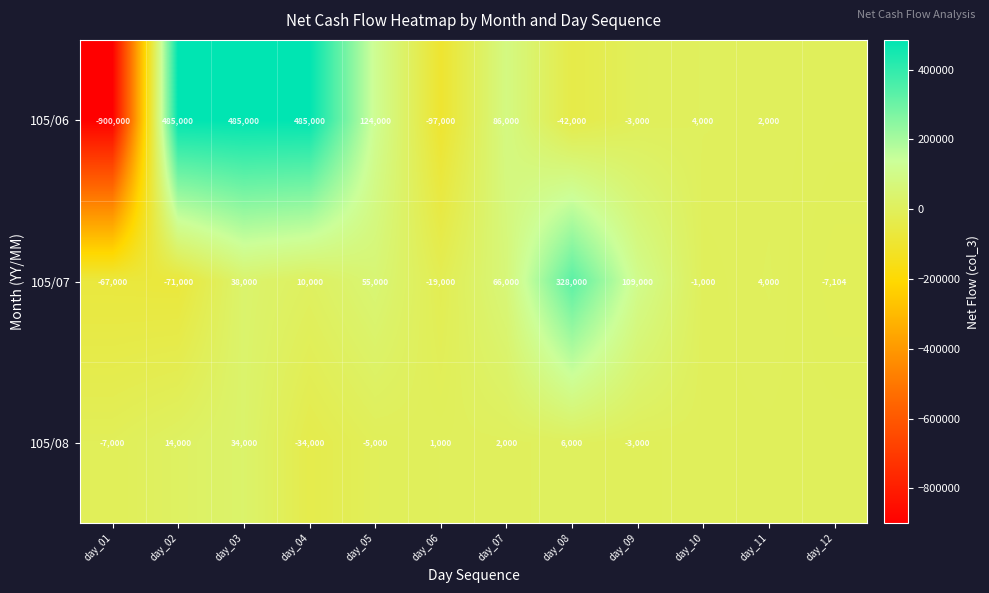

At which category is the sum across all series the highest?

day_03